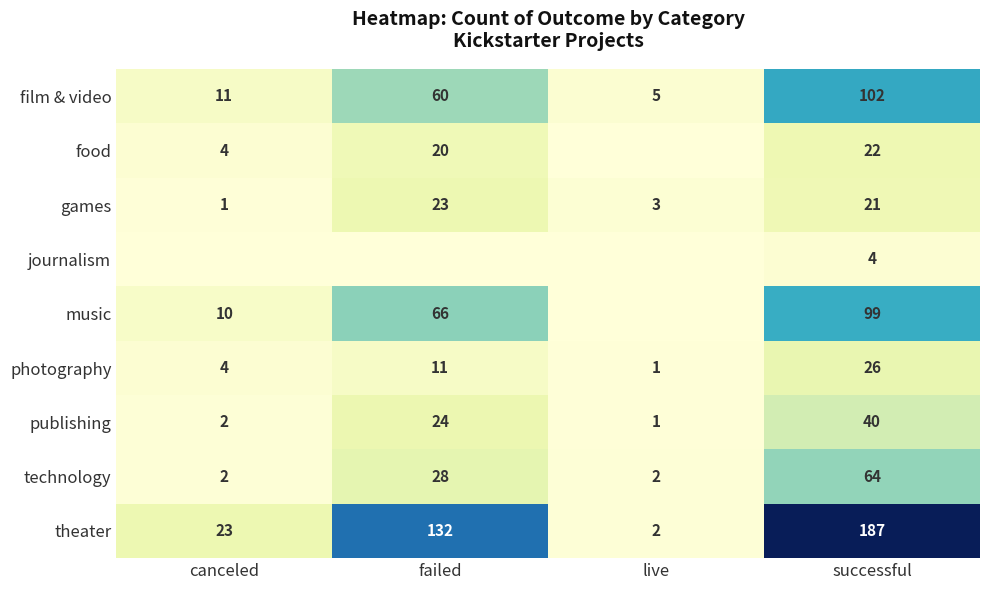

True or false: theater has a value of 7 at canceled.

False